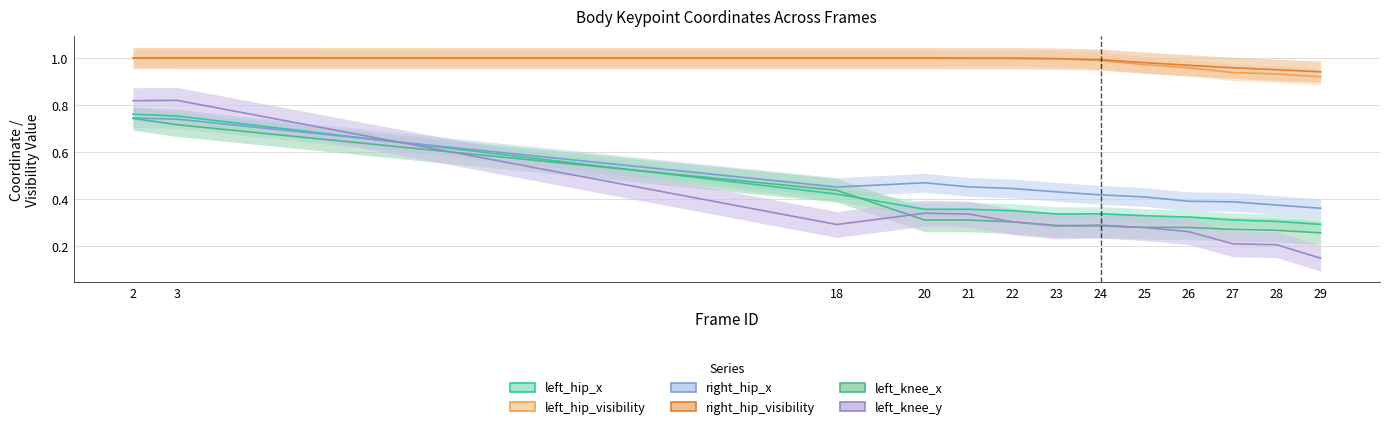

What is the total value across all series at 20?

3.5